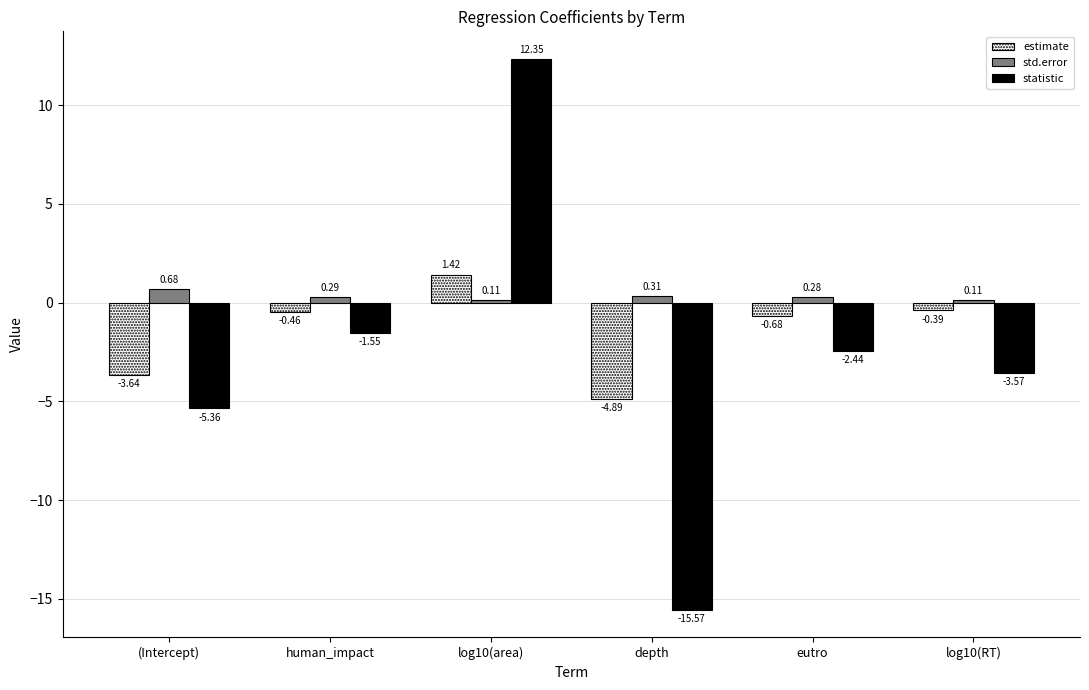

What is the total value across all series at depth?

-20.1